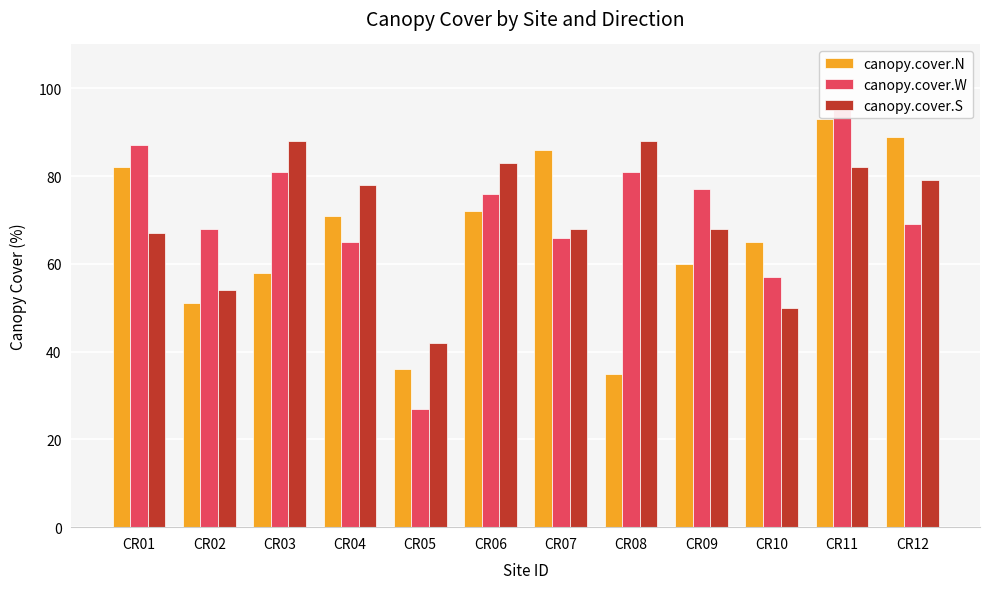

List the labels in order of canopy.cover.W value, largest first.

CR11, CR01, CR03, CR08, CR09, CR06, CR12, CR02, CR07, CR04, CR10, CR05